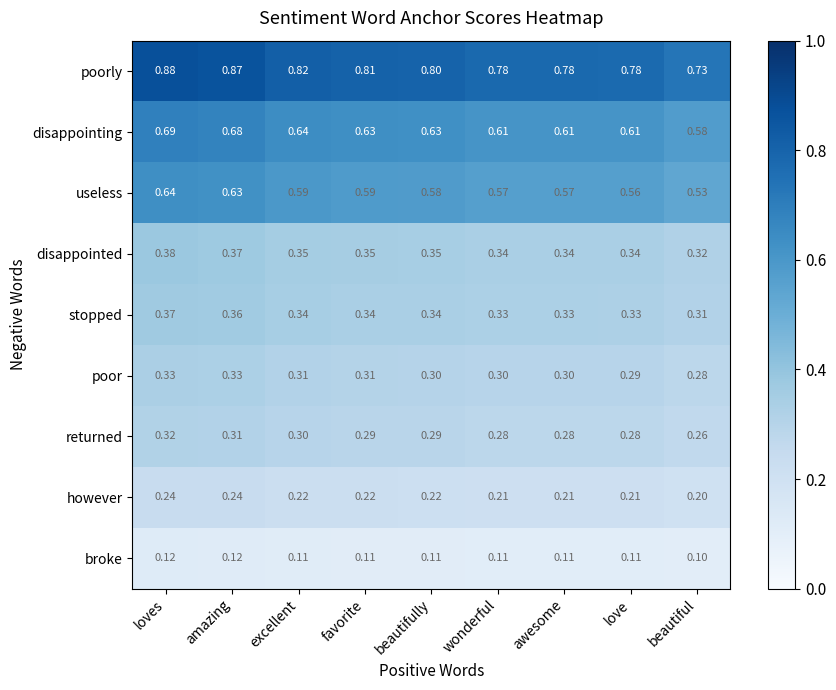

How many series are shown in this chart?

9